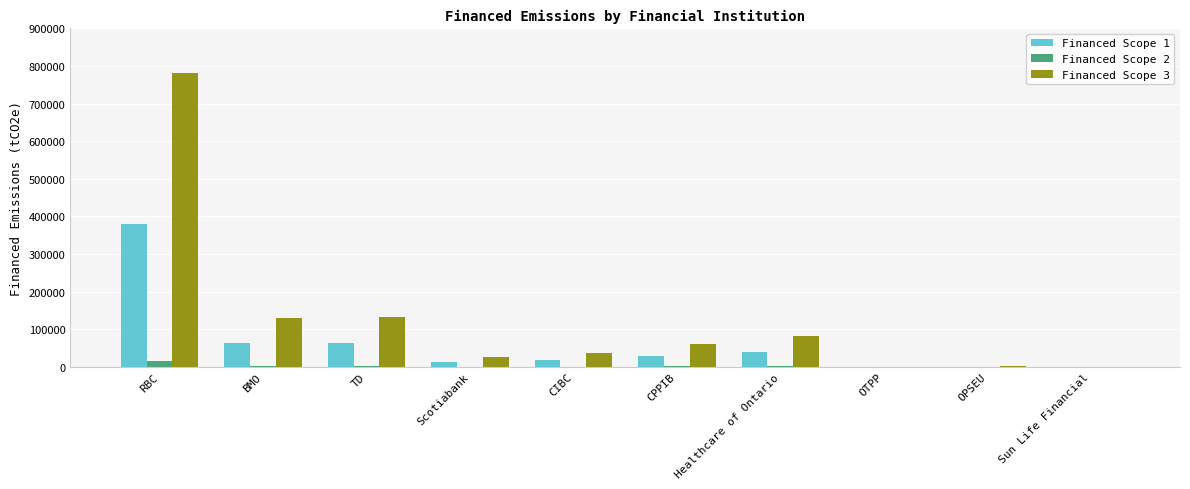

What is the approximate value of Financed Scope 2 at Healthcare of Ontario?

1752.2